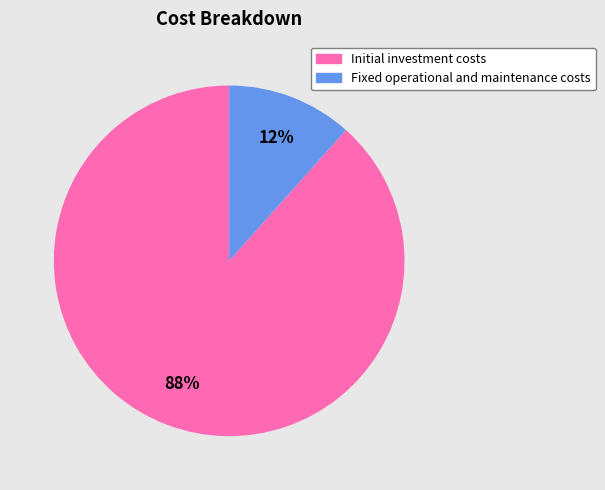

To the nearest percent, what portion does Initial investment costs represent?

88%